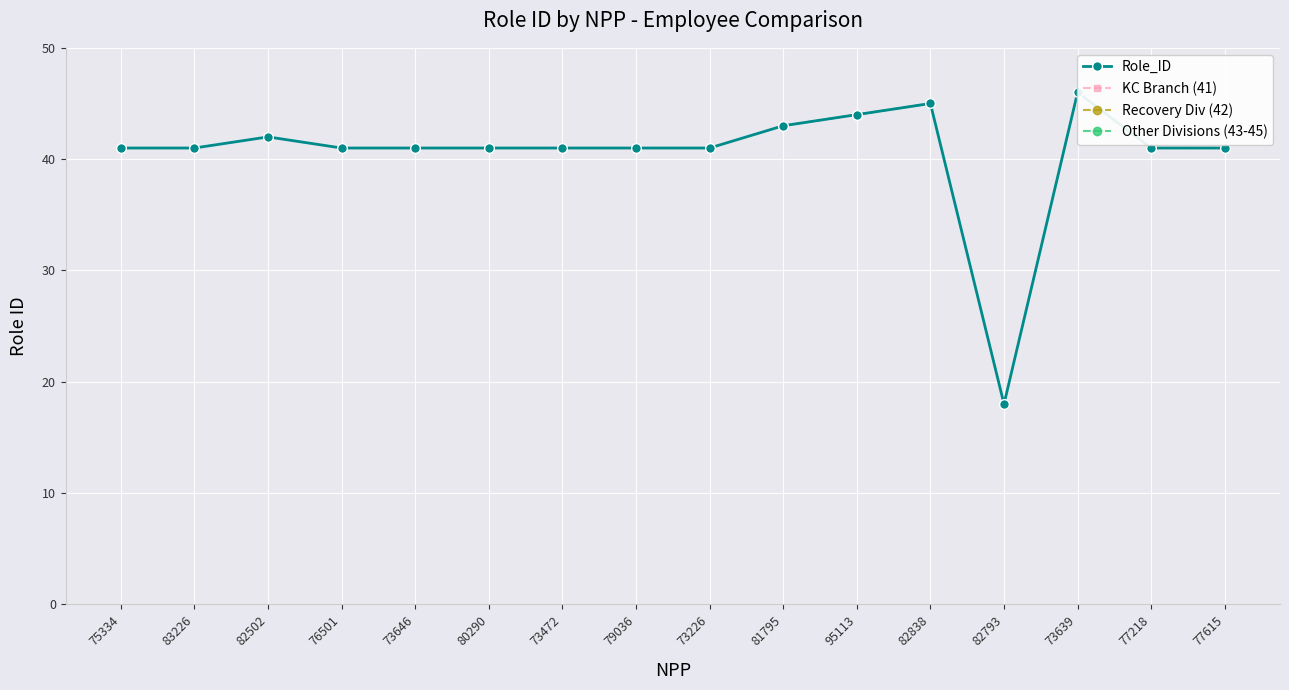

Which series has the widest spread of values?

Role_ID